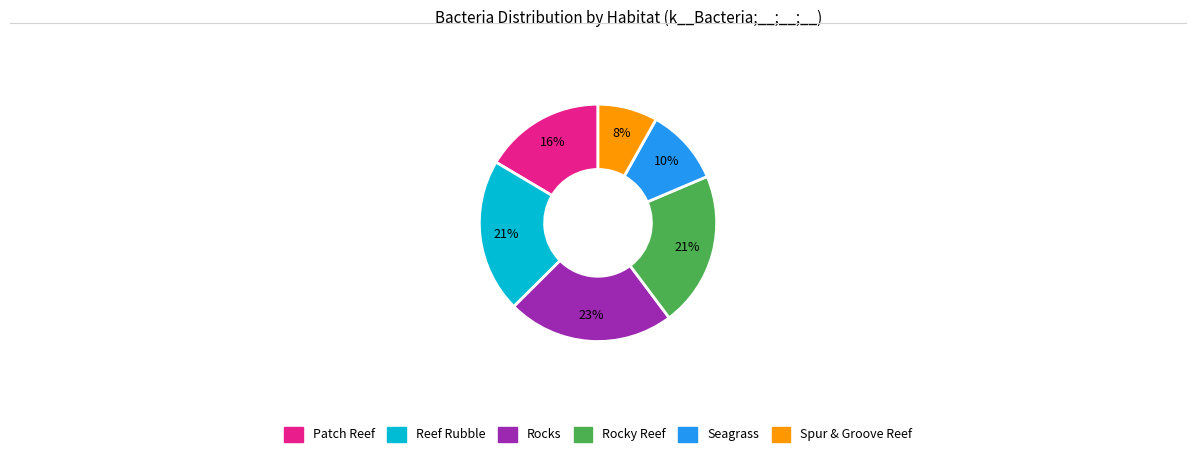

To the nearest percent, what percentage of the pie is Spur & Groove Reef?

8%